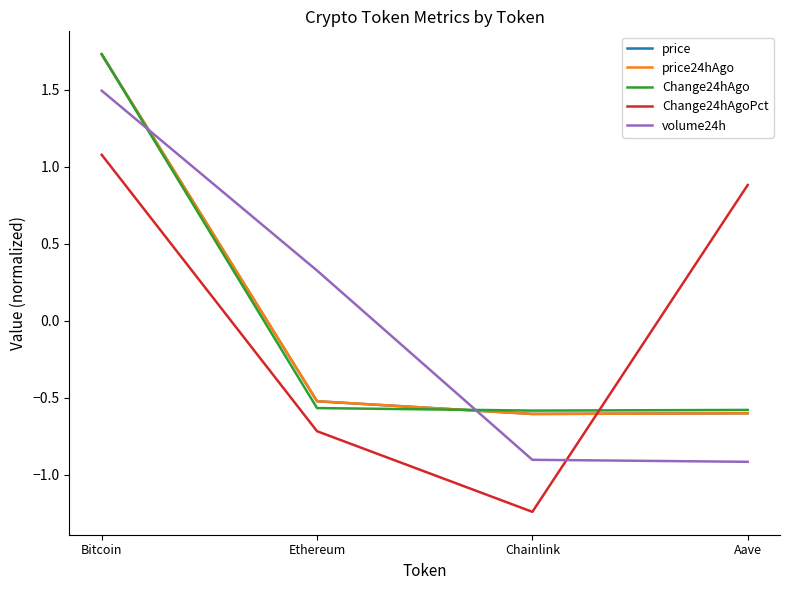

Where is price24hAgo nearest to the value 0?

Ethereum